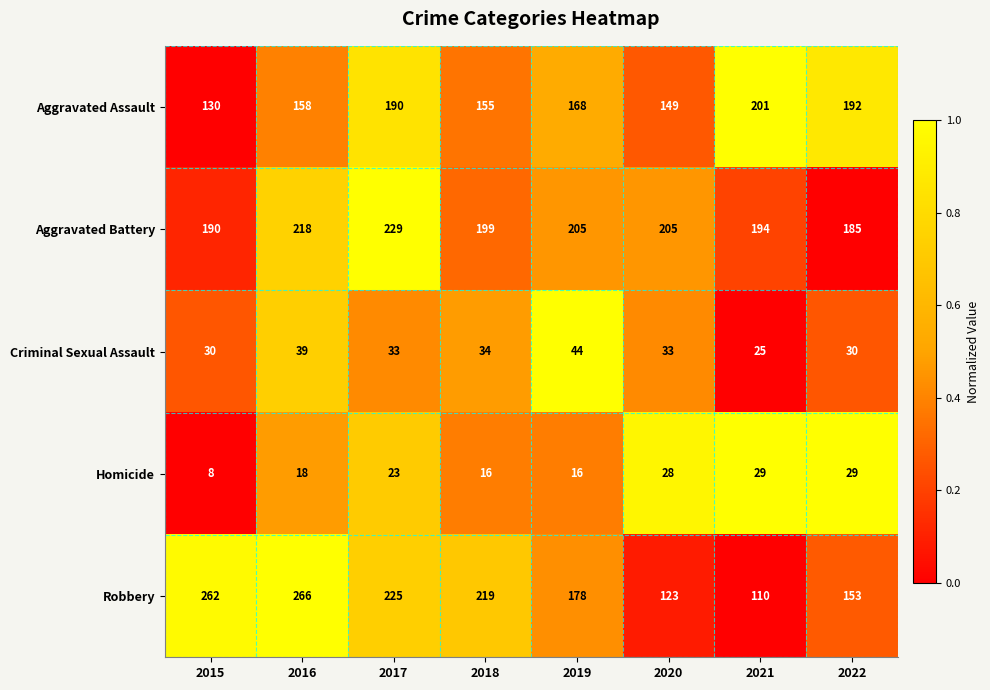

Which series has the largest total across all categories?

Aggravated Battery